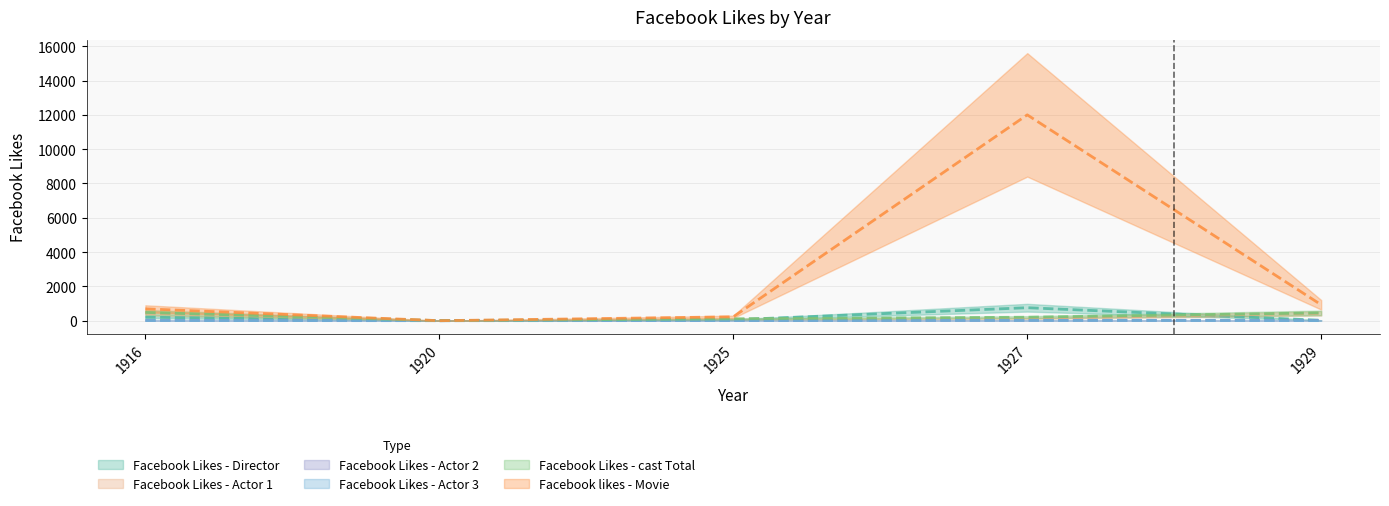

True or false: Facebook likes - Movie and Facebook Likes - cast Total intersect in this chart.

True